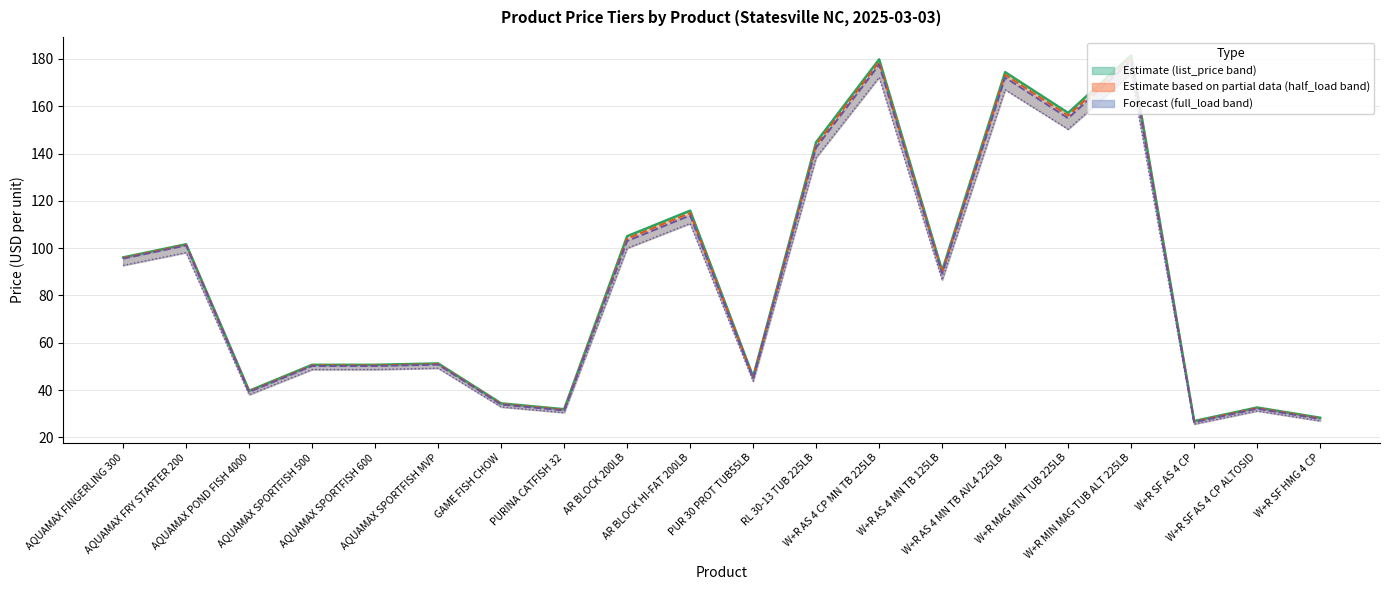

At which label is list_price (line) closest to 104?

AR BLOCK 200LB